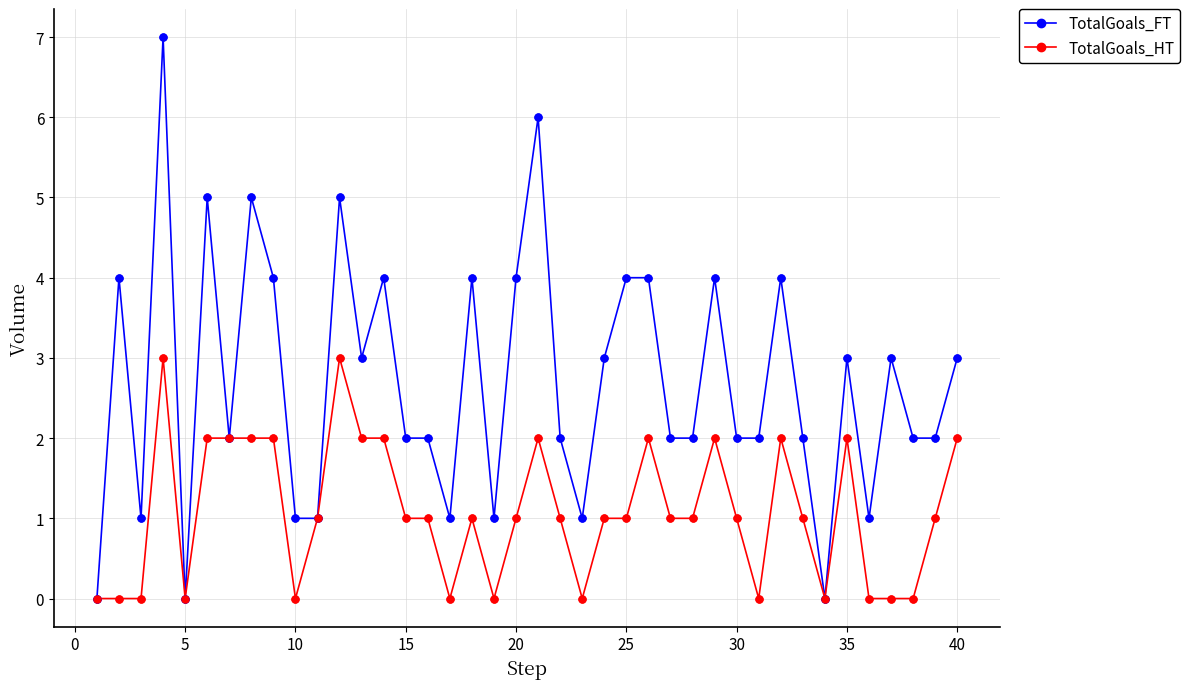

Which series has the largest total across all categories?

TotalGoals_FT